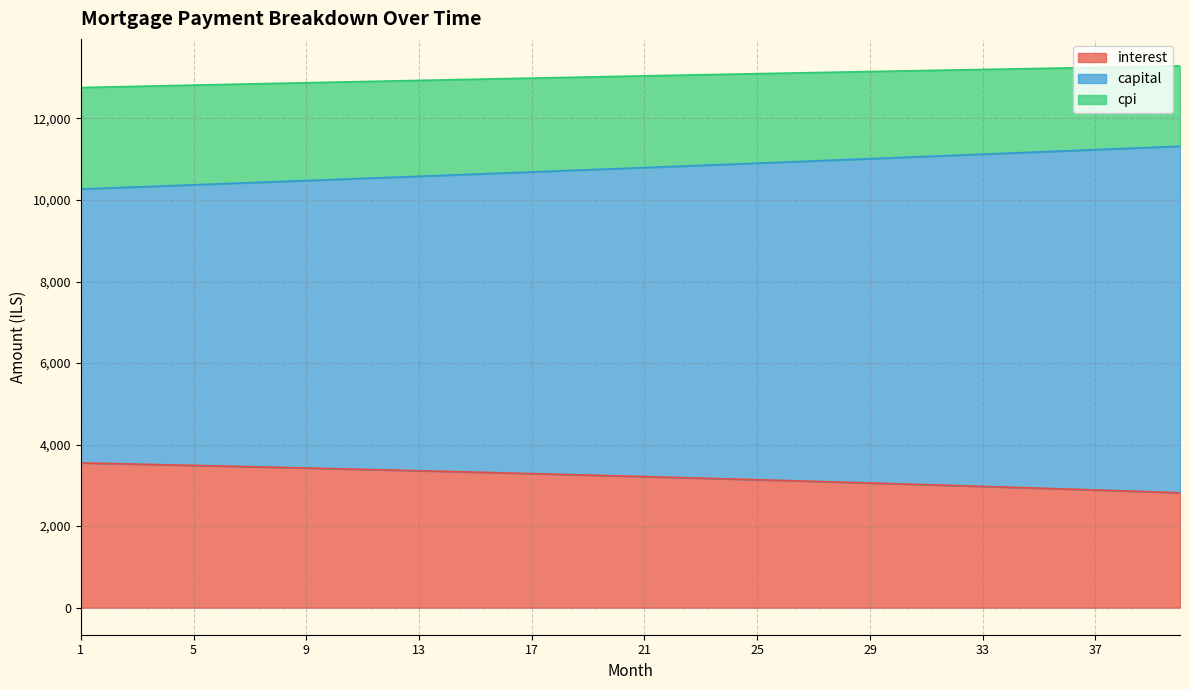

Which series changed the most between 20 and 34?

capital